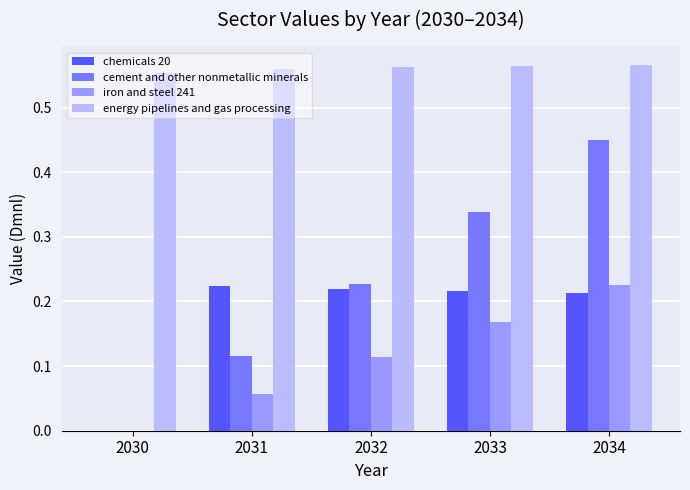

At which label does iron and steel 241 reach its peak?

2034